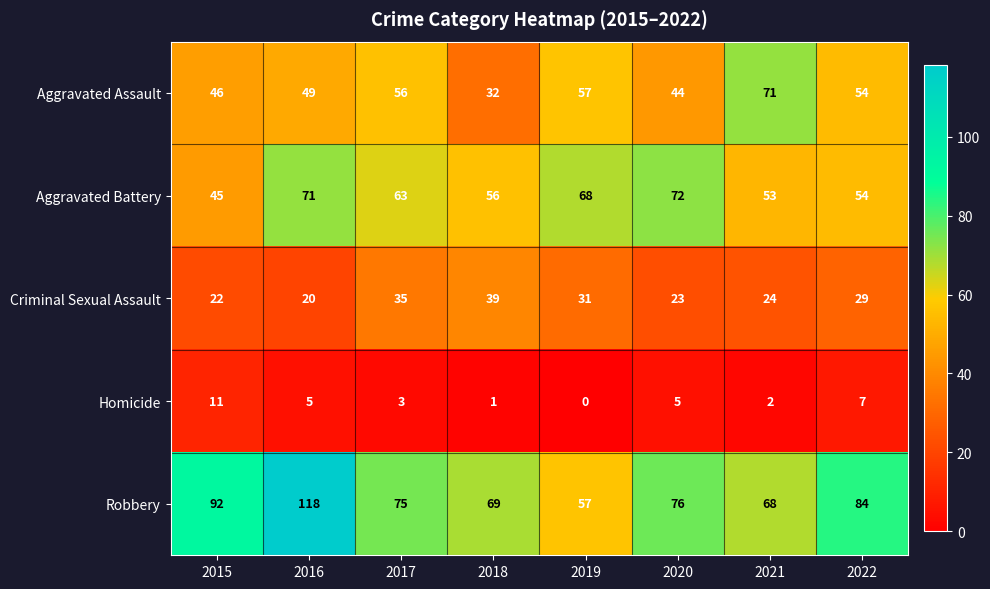

What is the sum of all Aggravated Battery values?

482